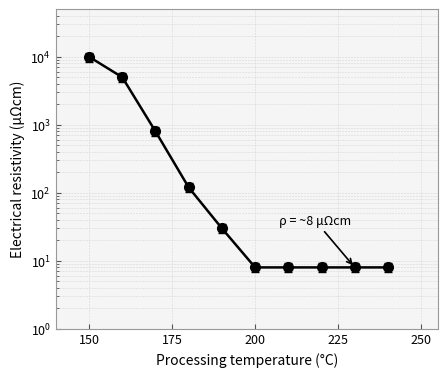

At which category does the chart reach its peak across all series?

150